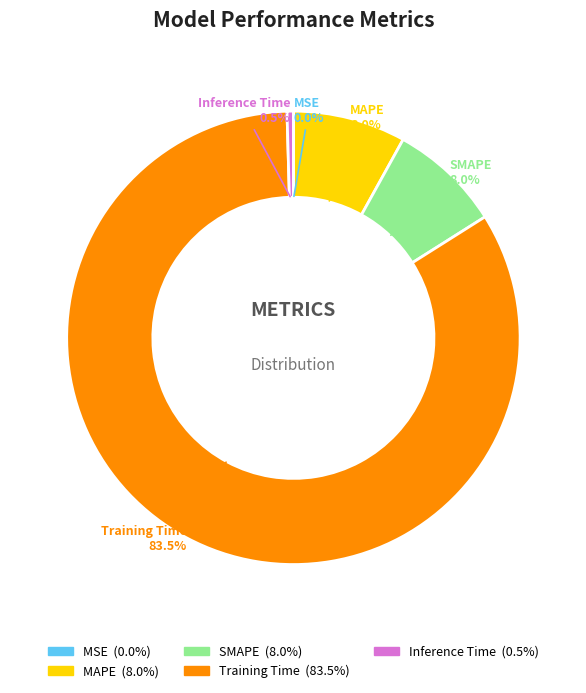

Which category has the biggest portion of the pie?

Training Time